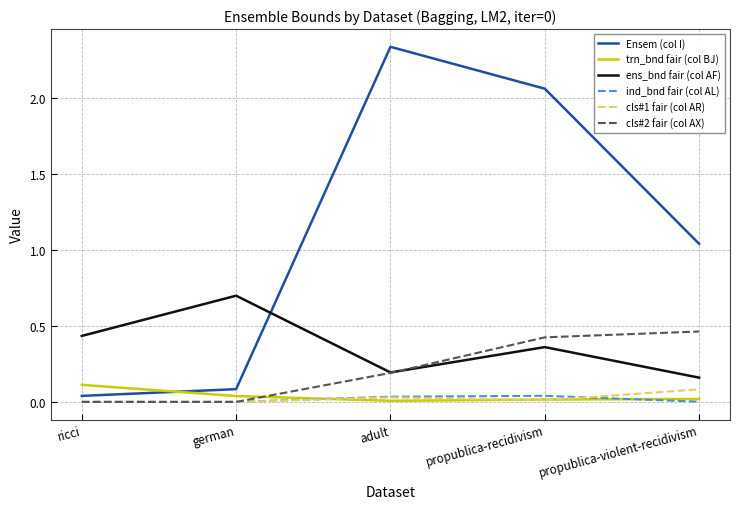

Which category has the highest value in the cls#2 fair (col AX) series?

propublica-violent-recidivism